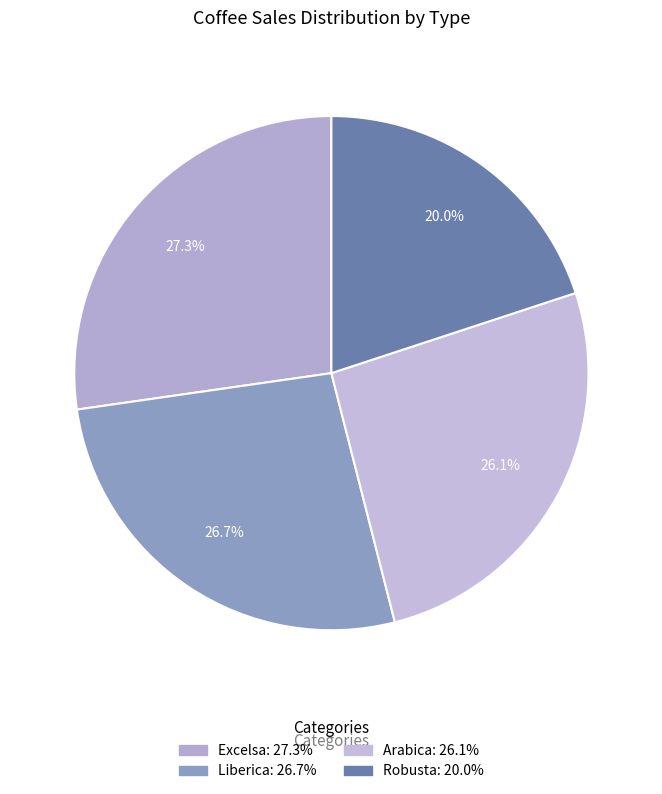

Combined, what portion of the pie is Arabica and Excelsa?

53.3%